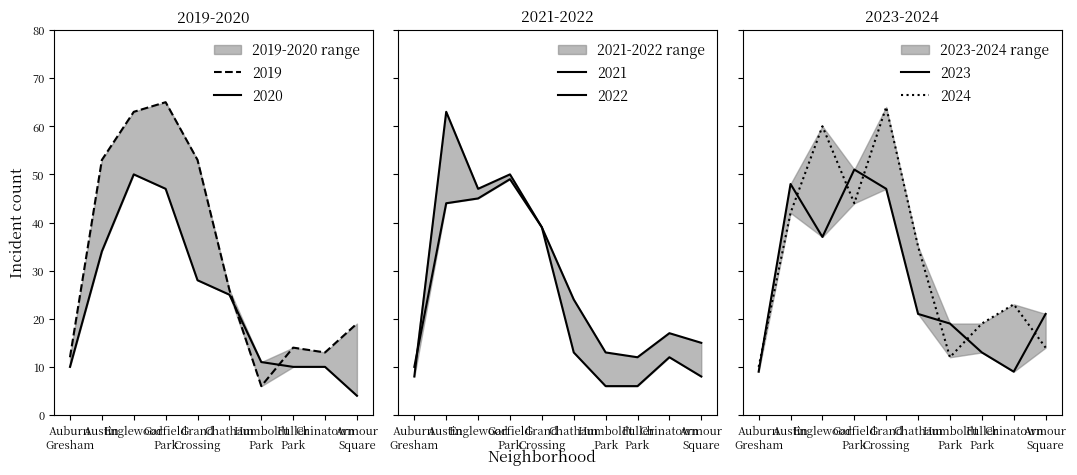

What is the difference between the maximum and minimum values in the 2023 series?

42